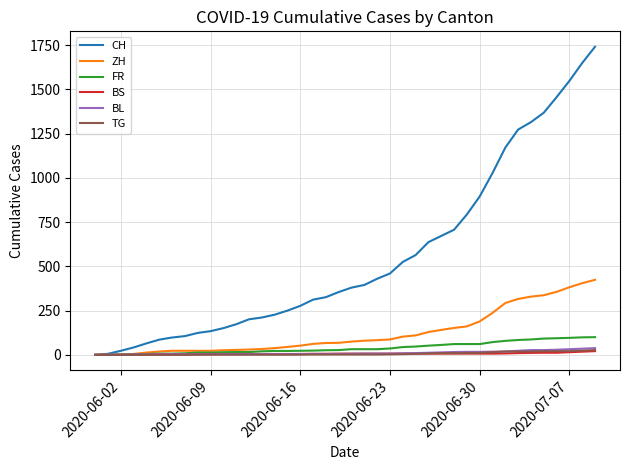

What is the highest value of the FR series?

100